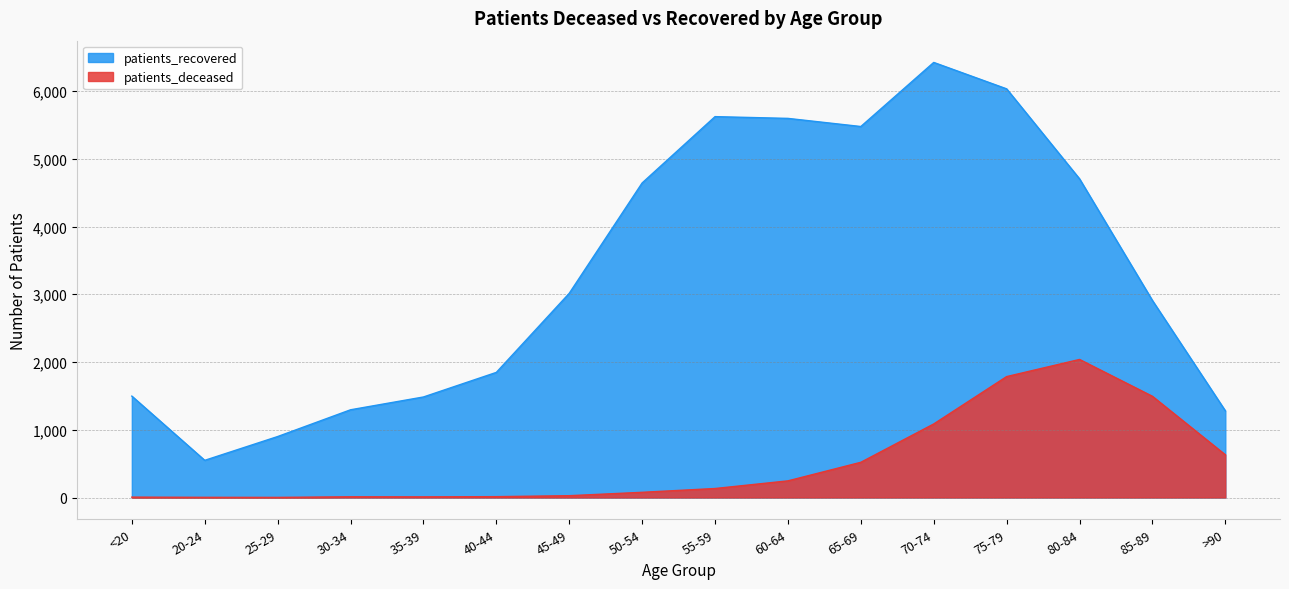

True or false: patients_deceased has more than 2 interior local peaks.

False